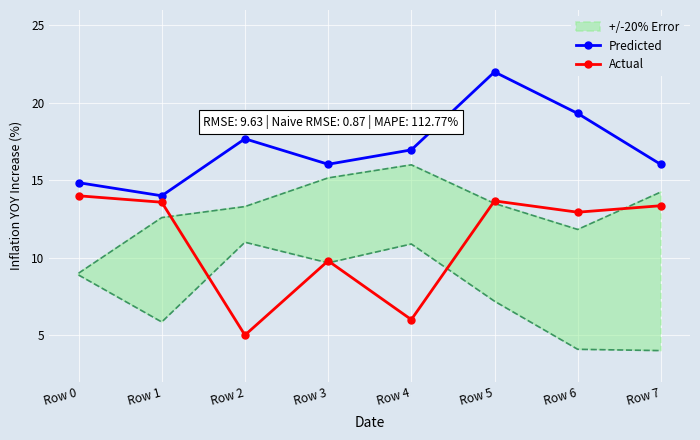

Reading left to right, transcribe all the data shown in this chart.

Predicted: Row 0=14.8	Row 1=14.0	Row 2=17.7	Row 3=16.0	Row 4=17.0	Row 5=22.0	Row 6=19.3	Row 7=16.0
Actual: Row 0=14.0	Row 1=13.6	Row 2=5.0	Row 3=9.8	Row 4=6.0	Row 5=13.7	Row 6=12.9	Row 7=13.4